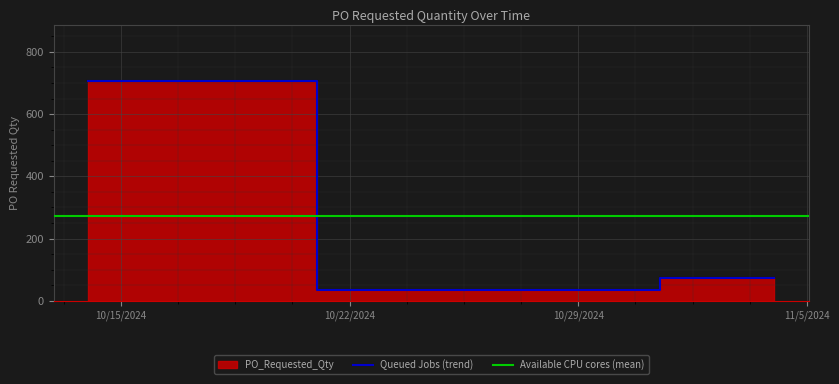

Rank the categories by value from lowest to highest.

2024-10-28, 2024-11-04, 2024-10-14